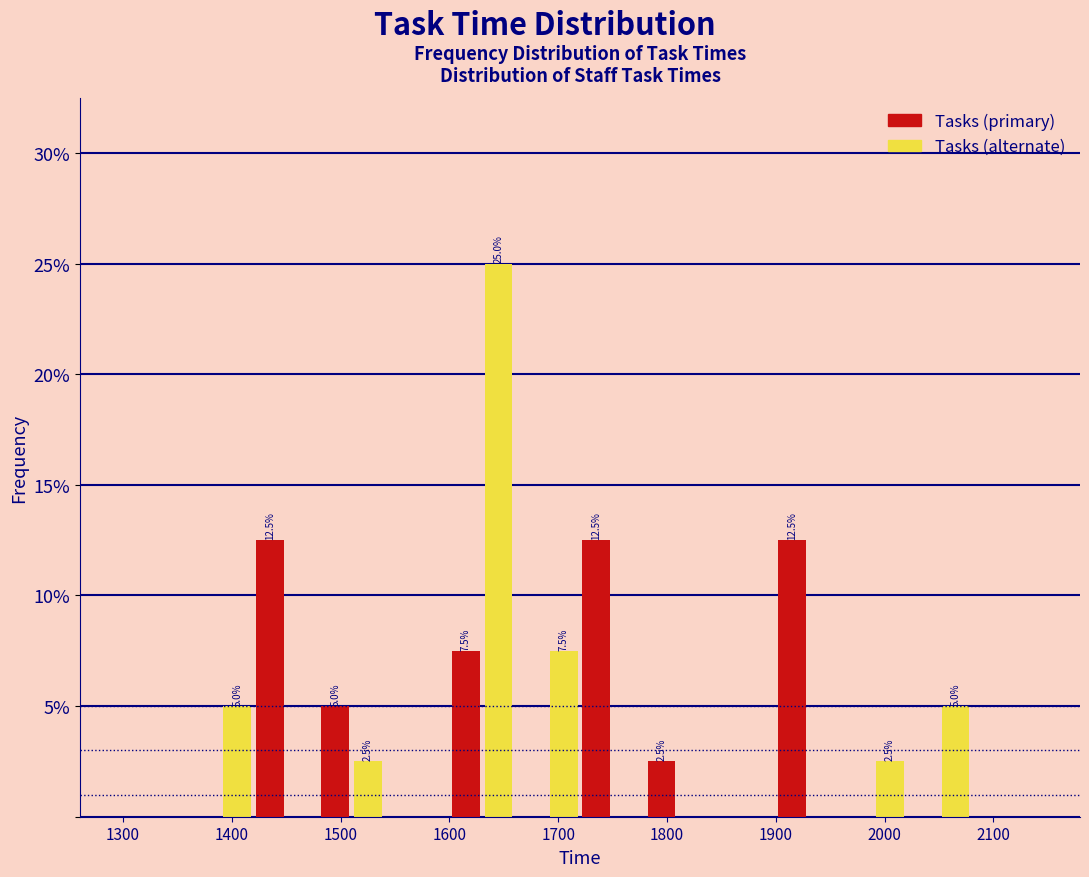

Read against the x-axis, roughly where is the centre of the tallest bar?

1650